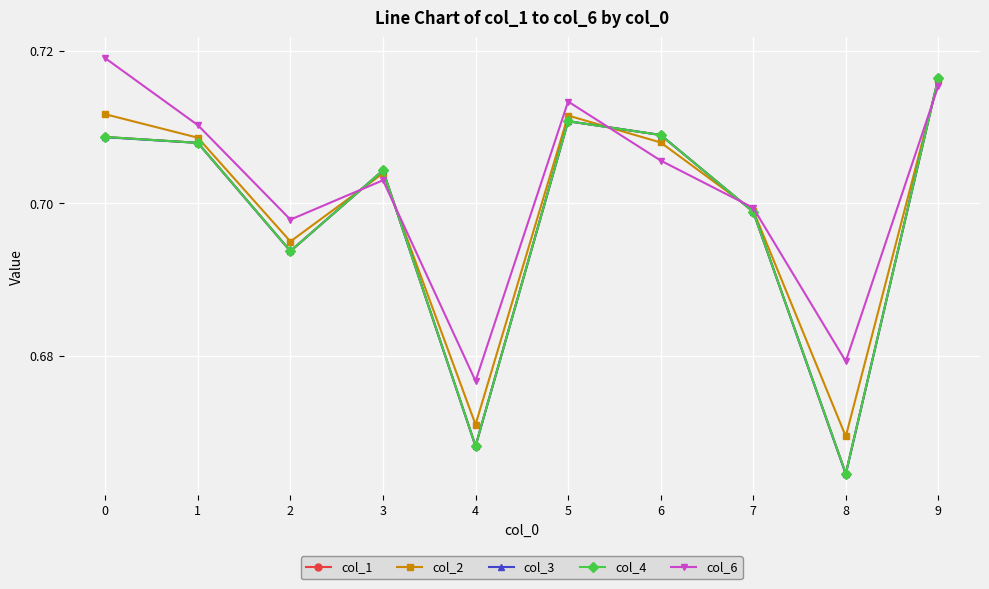

At which label does col_3 reach its peak?

9